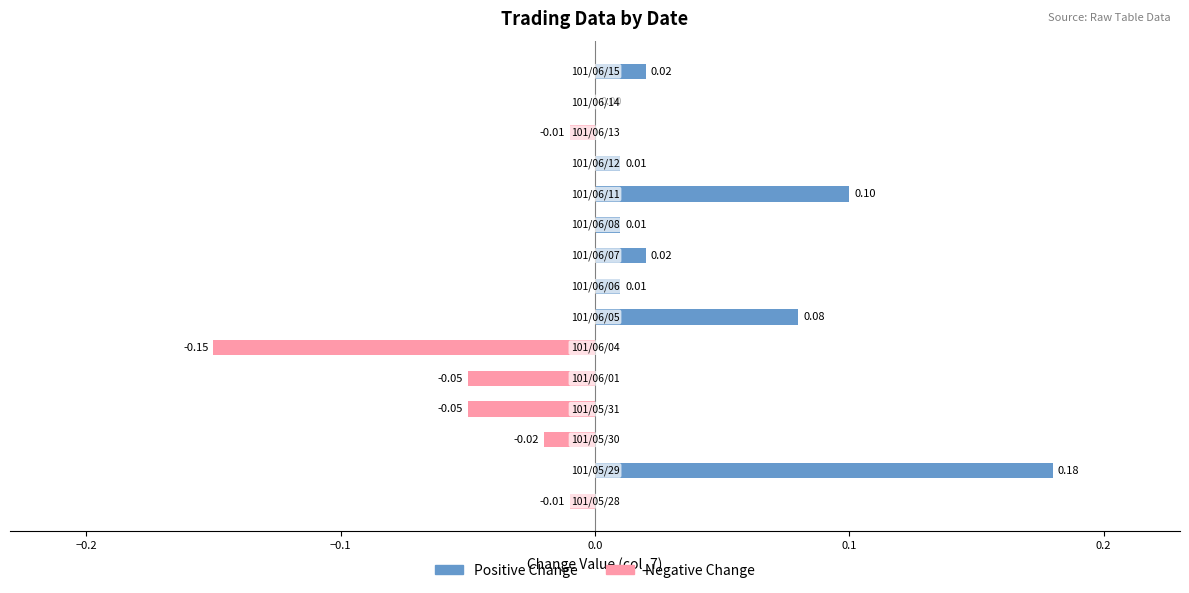

Which series has the widest spread of values?

Positive Change